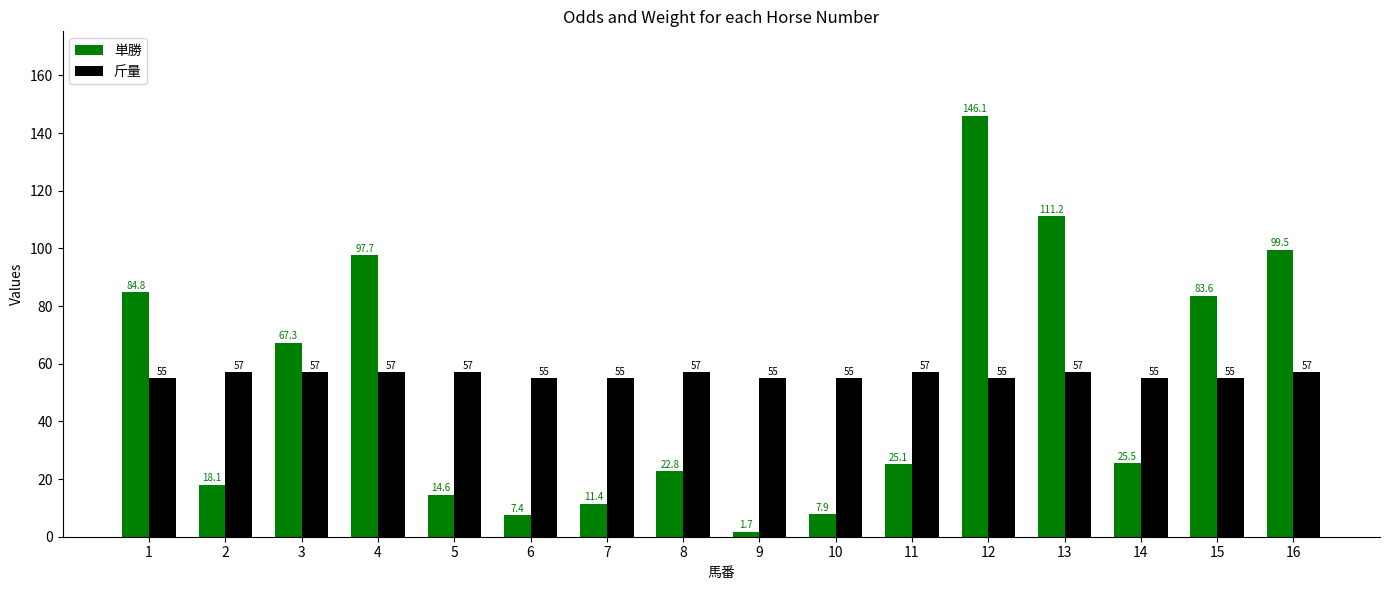

Rank the series by their average value, from lowest to highest.

単勝, 斤量